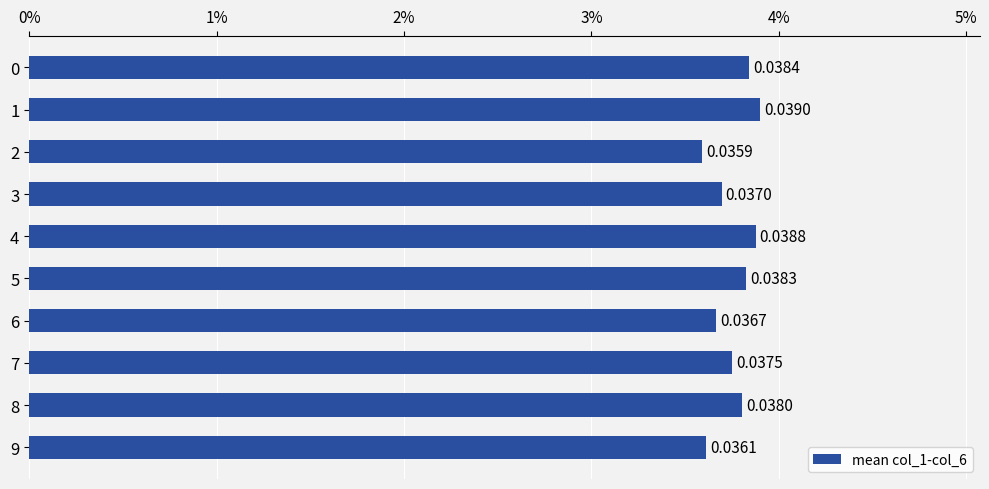

Does the chart contain any negative values?

No